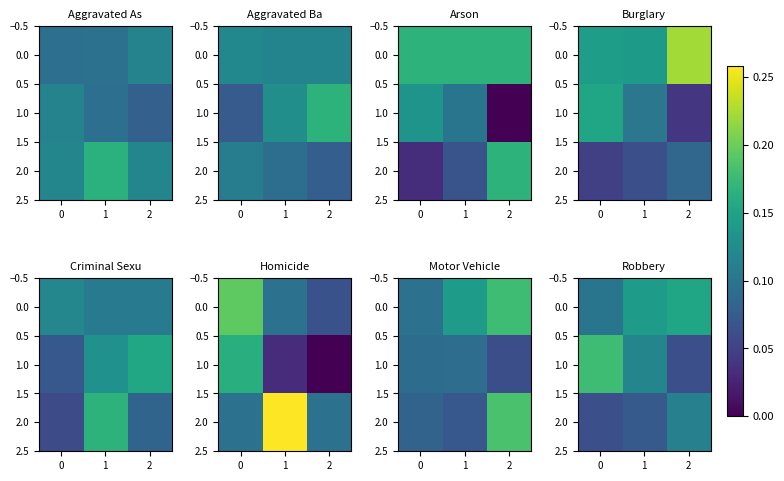

What is the approximate value of 2.0 at 1?

0.1